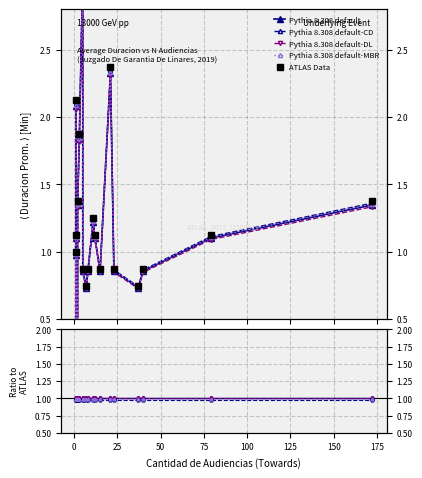

True or false: Pythia 8.308 default-MBR and Pythia 8.308 default-DL cross at least once.

False